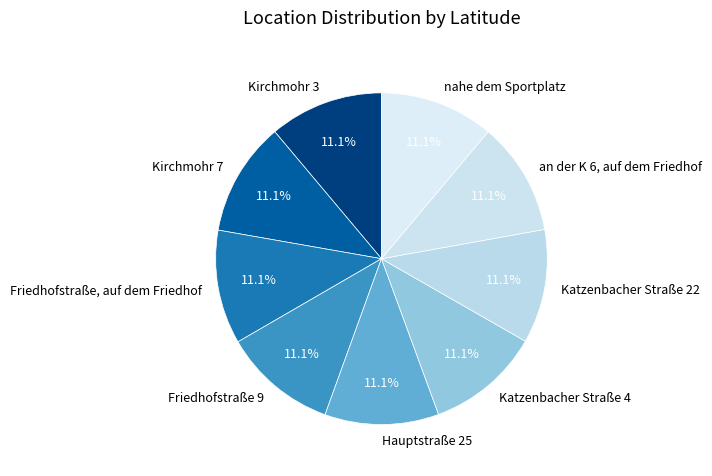

Does any single category account for the majority?

No